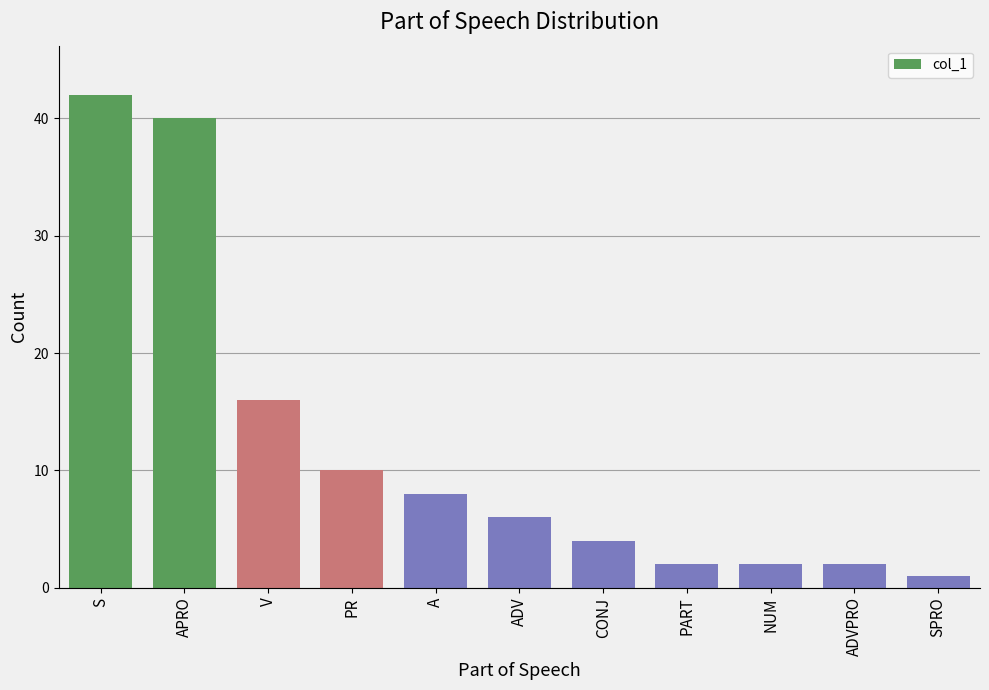

At which label is the value closest to 21?

V